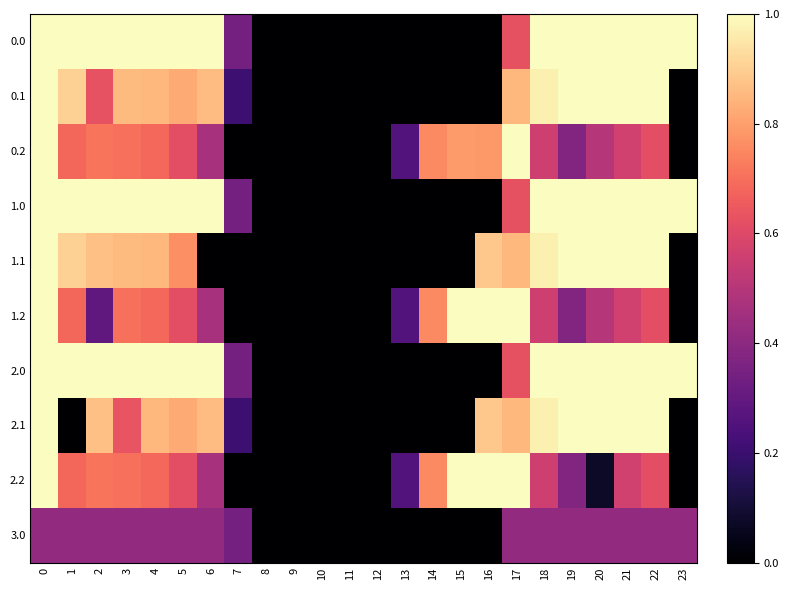

Reading left to right, what are all the values shown in this chart?

0.0: 0=1.0	1=1.0	2=1.0	3=1.0	4=1.0	5=1.0	6=1.0	7=0.3	8=0.0	9=0.0	10=0.0	11=0.0	12=0.0	13=0.0	14=0.0	15=0.0	16=0.0	17=0.6	18=1.0	19=1.0	20=1.0	21=1.0	22=1.0	23=1.0
0.1: 0=1.0	1=0.9	2=0.6	3=0.9	4=0.8	5=0.8	6=0.9	7=0.2	8=0.0	9=0.0	10=0.0	11=0.0	12=0.0	13=0.0	14=0.0	15=0.0	16=0.0	17=0.9	18=1.0	19=1.0	20=1.0	21=1.0	22=1.0	23=0.0
0.2: 0=1.0	1=0.7	2=0.7	3=0.7	4=0.7	5=0.6	6=0.5	7=0.0	8=0.0	9=0.0	10=0.0	11=0.0	12=0.0	13=0.3	14=0.8	15=0.8	16=0.8	17=1.0	18=0.6	19=0.4	20=0.5	21=0.6	22=0.6	23=0.0
1.0: 0=1.0	1=1.0	2=1.0	3=1.0	4=1.0	5=1.0	6=1.0	7=0.3	8=0.0	9=0.0	10=0.0	11=0.0	12=0.0	13=0.0	14=0.0	15=0.0	16=0.0	17=0.6	18=1.0	19=1.0	20=1.0	21=1.0	22=1.0	23=1.0
1.1: 0=1.0	1=0.9	2=0.9	3=0.9	4=0.8	5=0.8	6=0.0	7=0.0	8=0.0	9=0.0	10=0.0	11=0.0	12=0.0	13=0.0	14=0.0	15=0.0	16=0.9	17=0.9	18=1.0	19=1.0	20=1.0	21=1.0	22=1.0	23=0.0
1.2: 0=1.0	1=0.7	2=0.3	3=0.7	4=0.7	5=0.6	6=0.5	7=0.0	8=0.0	9=0.0	10=0.0	11=0.0	12=0.0	13=0.3	14=0.8	15=1.0	16=1.0	17=1.0	18=0.6	19=0.4	20=0.5	21=0.6	22=0.6	23=0.0
2.0: 0=1.0	1=1.0	2=1.0	3=1.0	4=1.0	5=1.0	6=1.0	7=0.3	8=0.0	9=0.0	10=0.0	11=0.0	12=0.0	13=0.0	14=0.0	15=0.0	16=0.0	17=0.6	18=1.0	19=1.0	20=1.0	21=1.0	22=1.0	23=1.0
2.1: 0=1.0	1=0.0	2=0.9	3=0.6	4=0.8	5=0.8	6=0.9	7=0.2	8=0.0	9=0.0	10=0.0	11=0.0	12=0.0	13=0.0	14=0.0	15=0.0	16=0.9	17=0.9	18=1.0	19=1.0	20=1.0	21=1.0	22=1.0	23=0.0
2.2: 0=1.0	1=0.7	2=0.7	3=0.7	4=0.7	5=0.6	6=0.5	7=0.0	8=0.0	9=0.0	10=0.0	11=0.0	12=0.0	13=0.3	14=0.8	15=1.0	16=1.0	17=1.0	18=0.6	19=0.4	20=0.1	21=0.6	22=0.6	23=0.0
3.0: 0=0.4	1=0.4	2=0.4	3=0.4	4=0.4	5=0.4	6=0.4	7=0.3	8=0.0	9=0.0	10=0.0	11=0.0	12=0.0	13=0.0	14=0.0	15=0.0	16=0.0	17=0.4	18=0.4	19=0.4	20=0.4	21=0.4	22=0.4	23=0.4